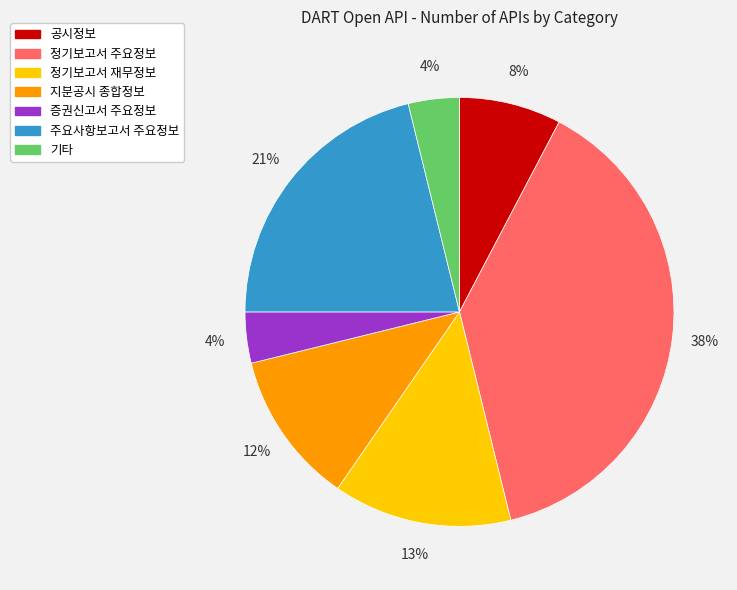

Between 공시정보 and 정기보고서 재무정보, which is larger?

정기보고서 재무정보